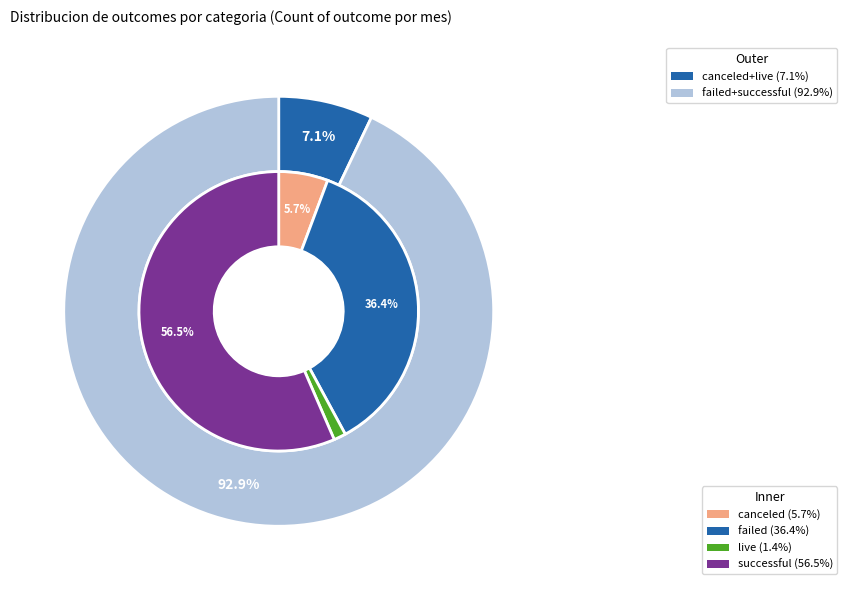

How many slices are in this pie chart?

4